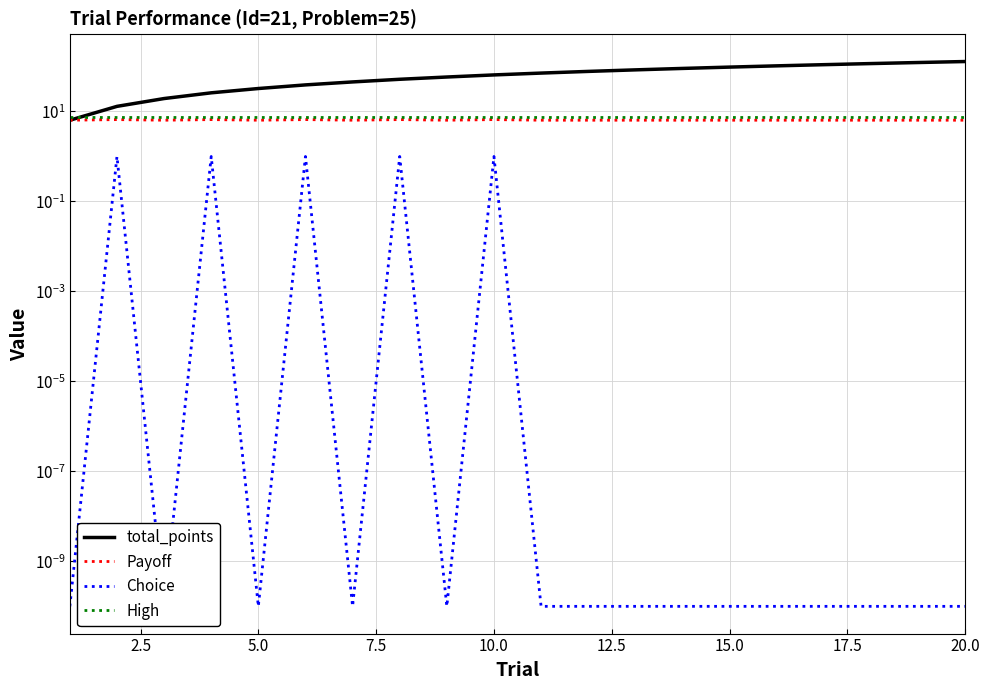

The High series shows 2.0 at 20.0. True or false?

False